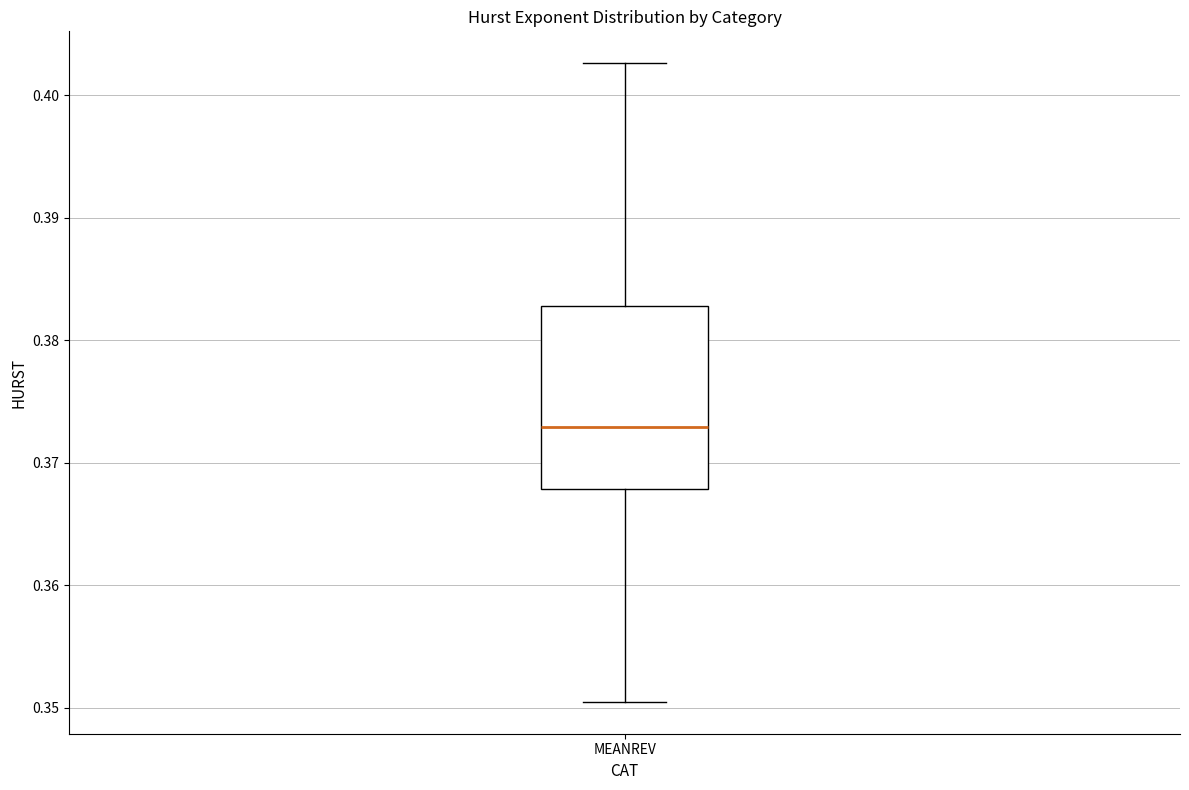

Where does the upper whisker of the box for MEANREV end on the y-axis? The values are not printed on the chart, so give them approximately, as read against the axis.

0.403